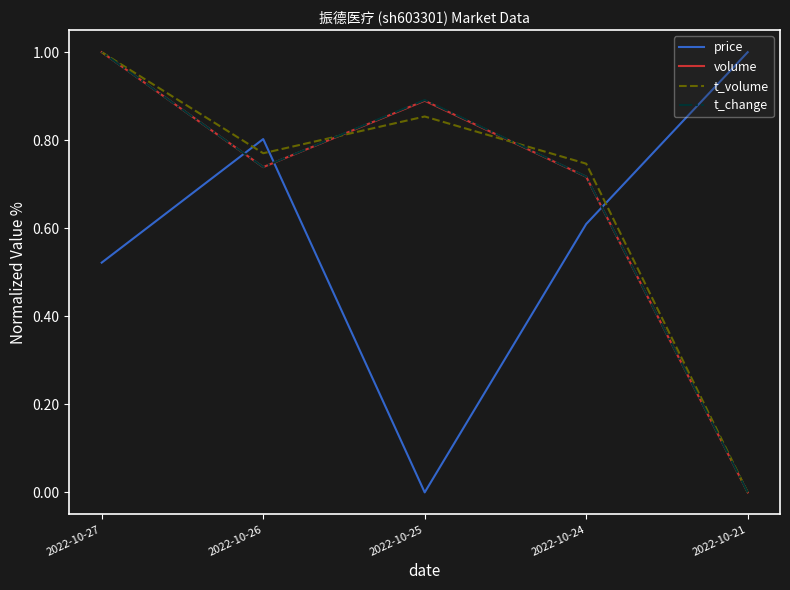

Rank the series at 2022-10-25 from highest to lowest value.

t_change, volume, t_volume, price